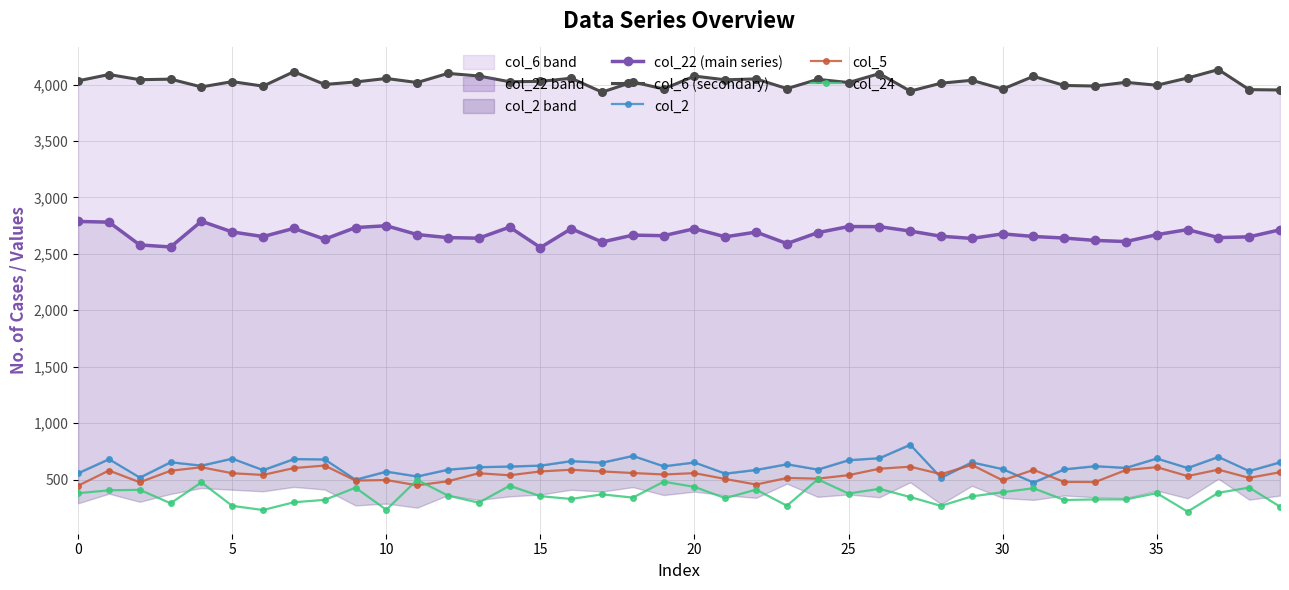

What are all the series names shown in the legend?

col_22 (main series), col_6 (secondary), col_2, col_5, col_24